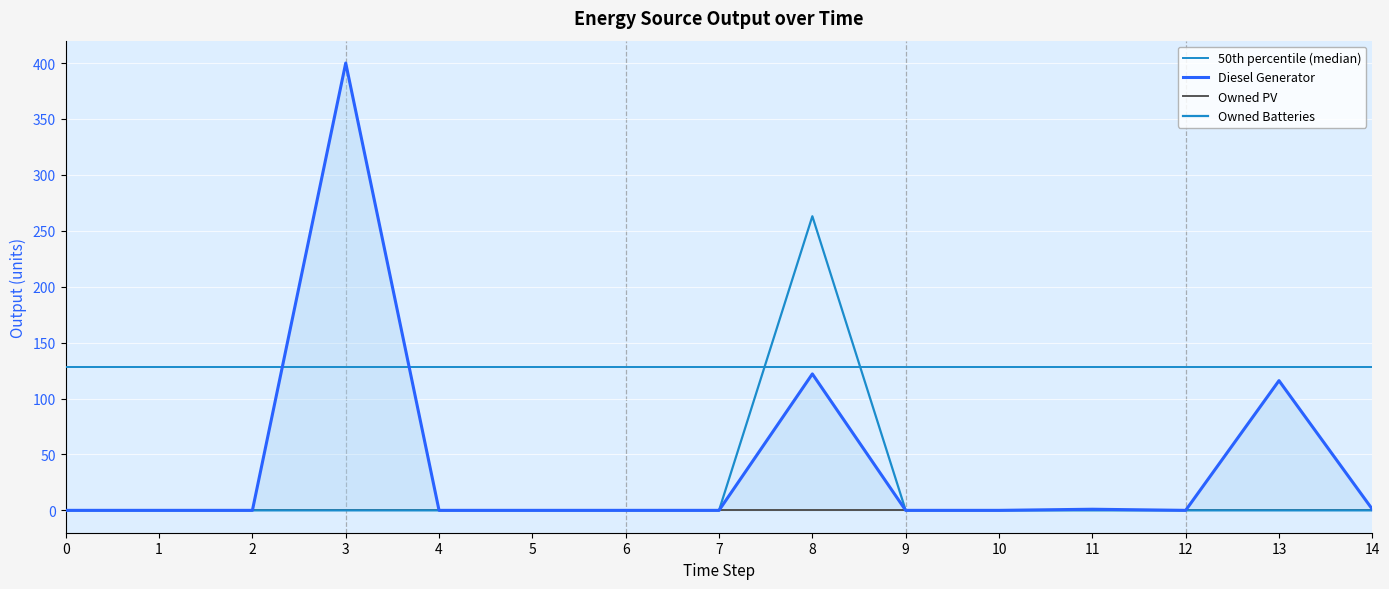

Which series changed the most between 1 and 13?

Diesel Generator